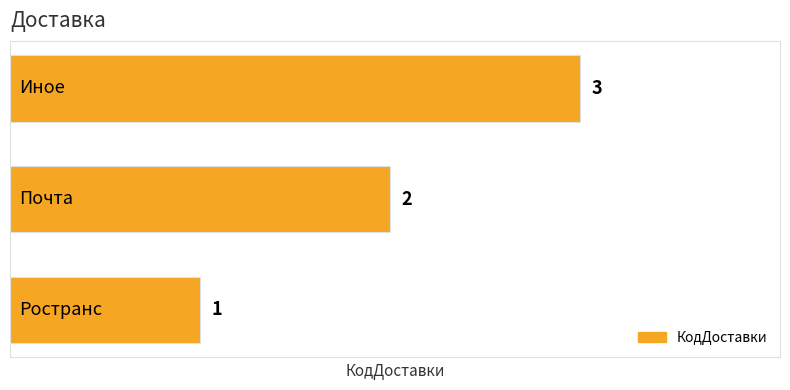

What is the maximum value shown in the chart?

3